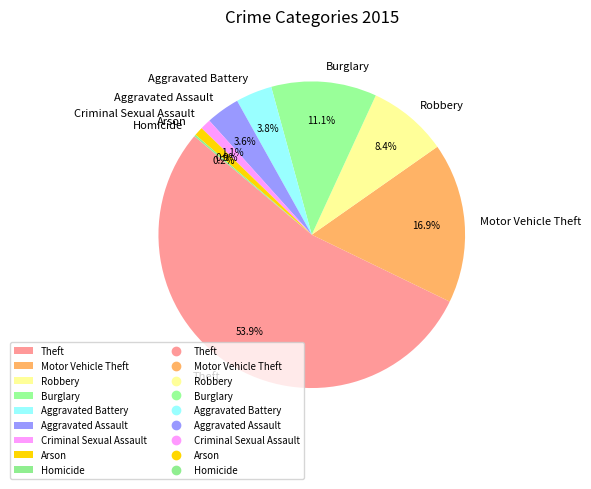

The Aggravated Battery slice represents 4% of the pie. True or false?

True